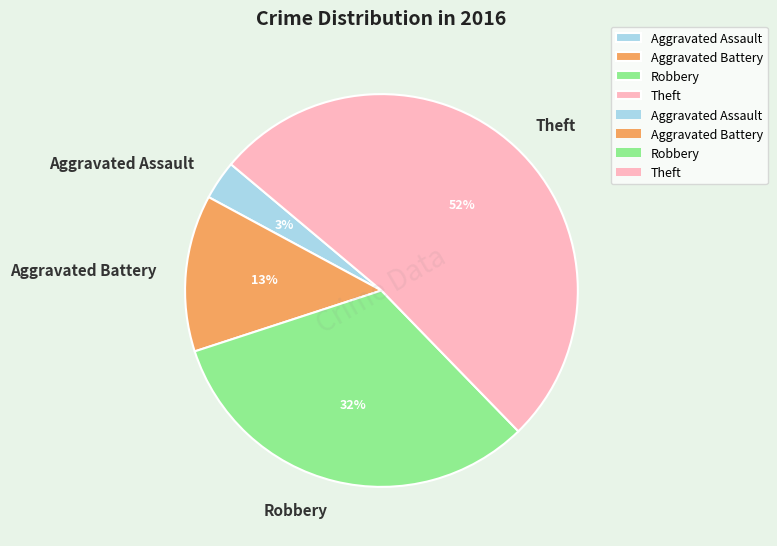

Which slice is the largest?

Theft